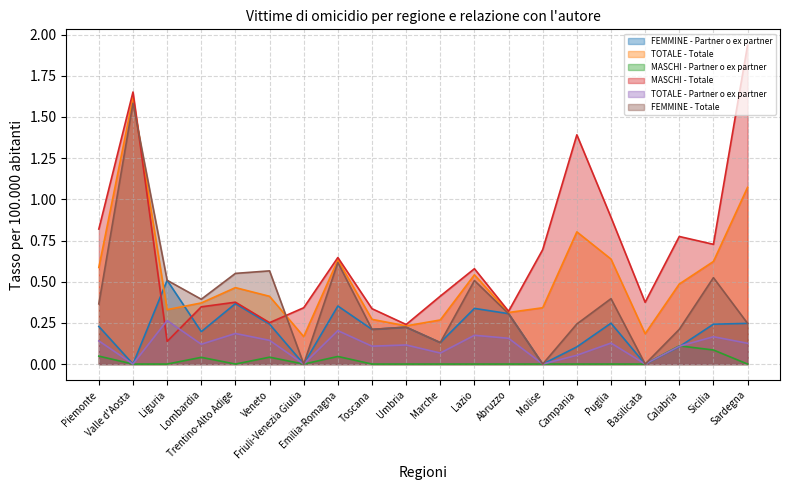

How many interior local valleys does the MASCHI - Partner o ex partner series have?

2